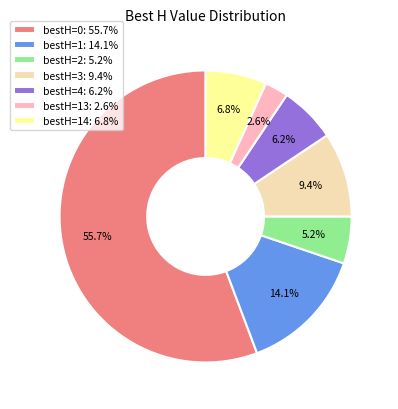

Rank the categories by value from lowest to highest.

bestH=13: 2.6%, bestH=2: 5.2%, bestH=4: 6.2%, bestH=14: 6.8%, bestH=3: 9.4%, bestH=1: 14.1%, bestH=0: 55.7%